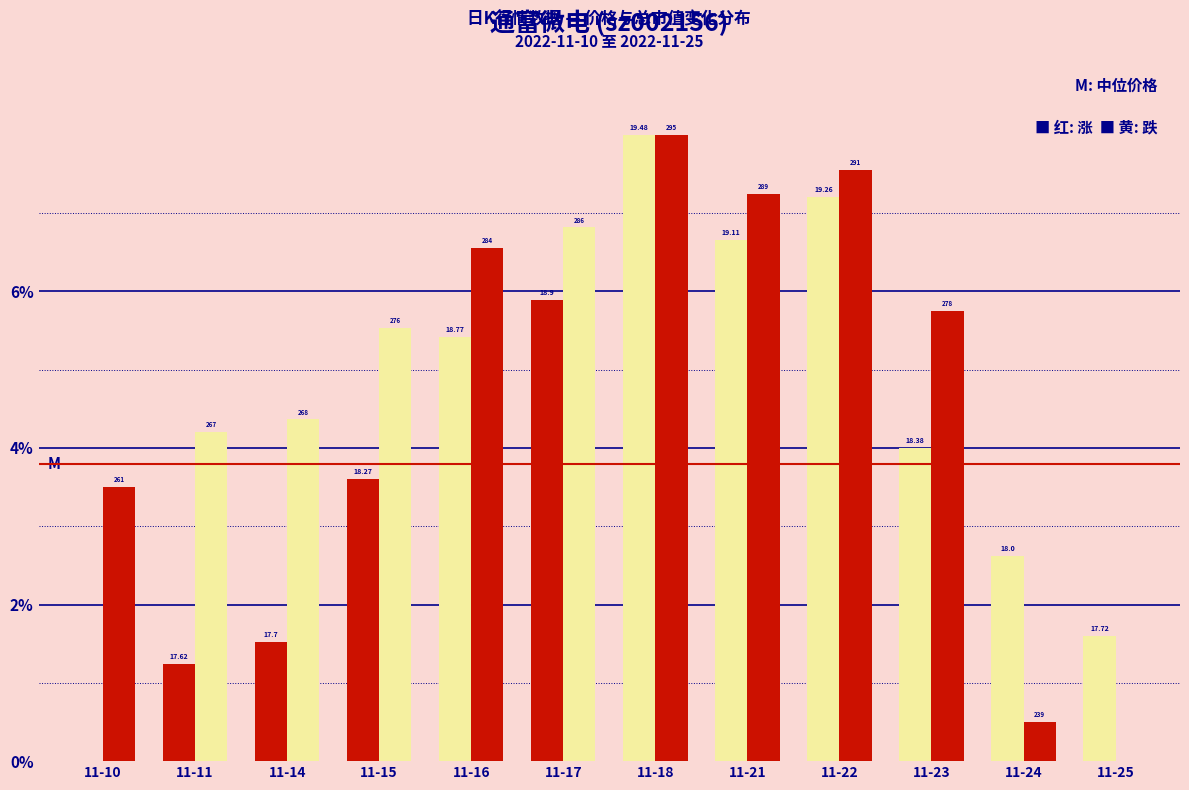

Are the bars grouped side by side (vs. stacked)?

Yes